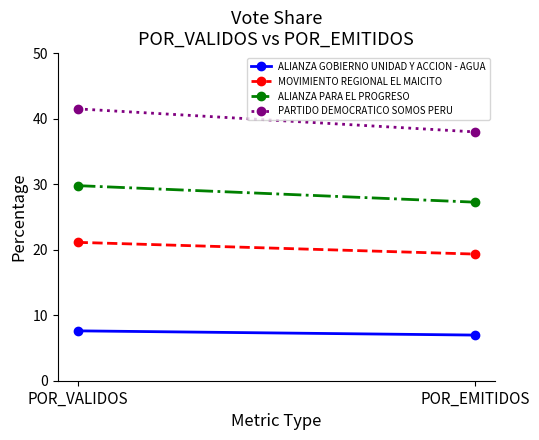

What is the difference between the ALIANZA GOBIERNO UNIDAD Y ACCION - AGUA values at POR_VALIDOS and POR_EMITIDOS?

0.6